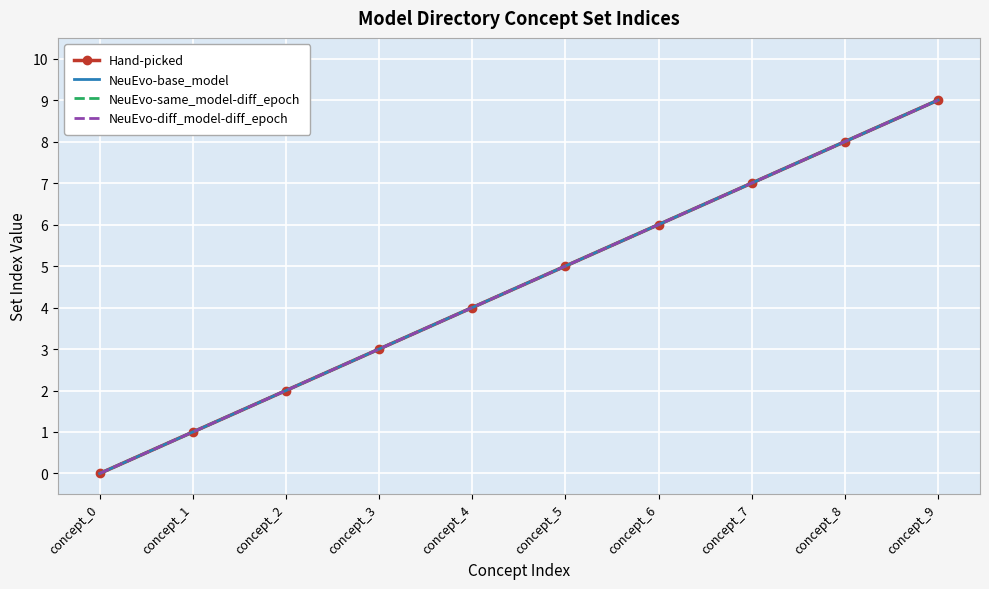

At which category is the sum across all series the highest?

concept_9